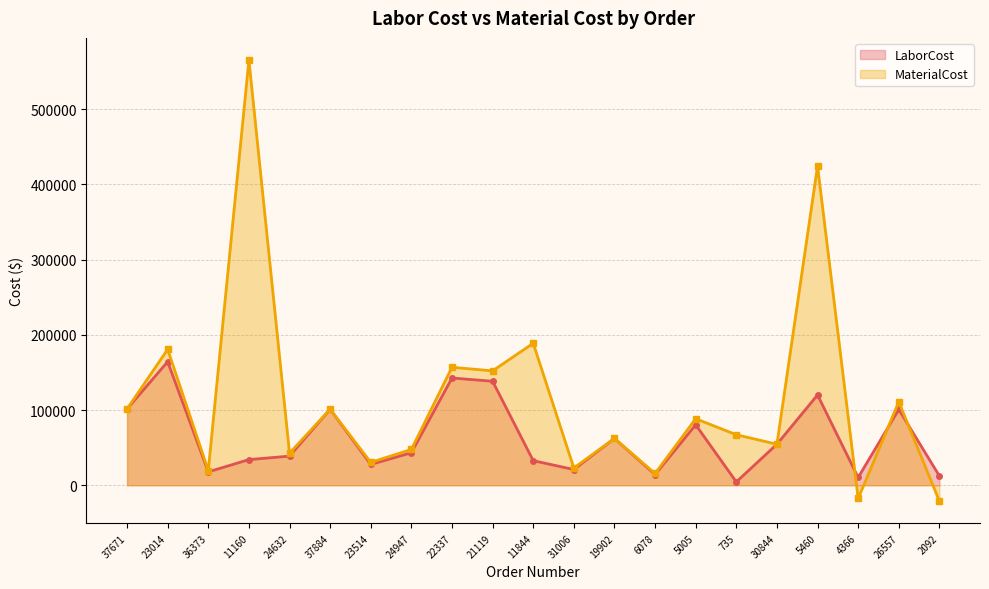

True or false: MaterialCost has a value of 62264.4 at 19902.

True